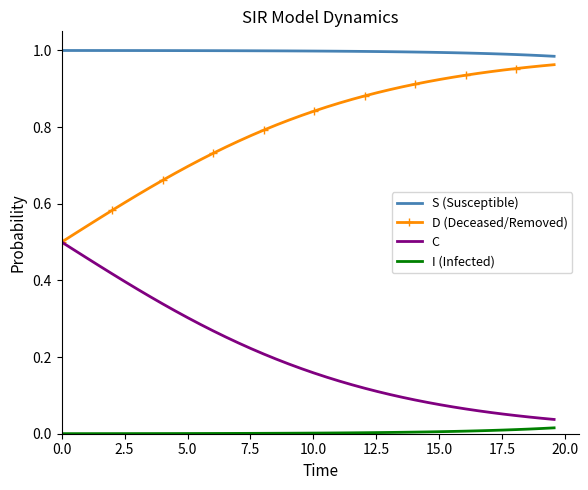

True or false: I (Infected) and C cross at least once.

False